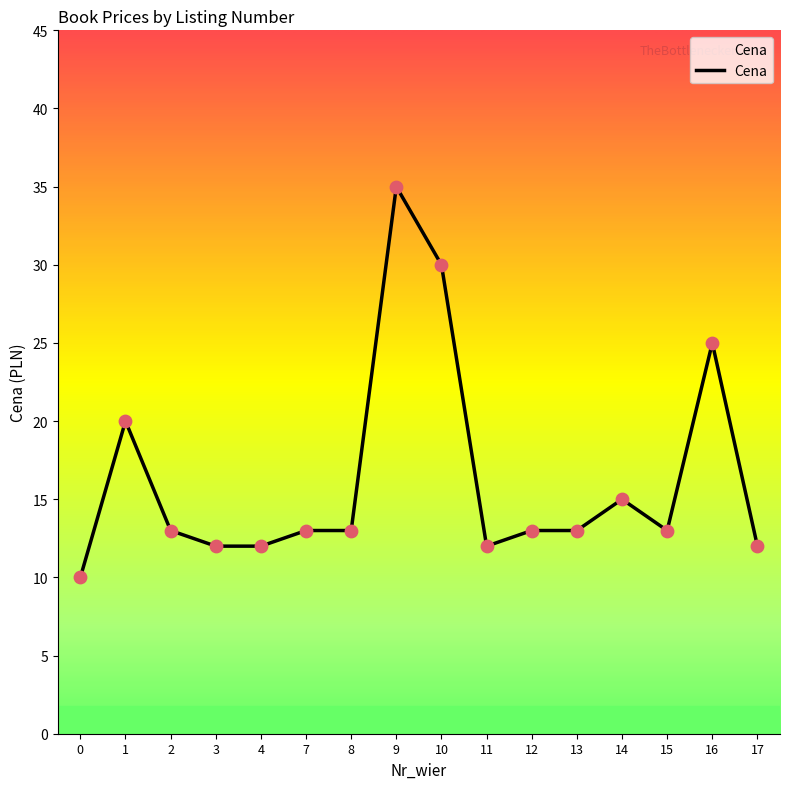

What is the change in value from 4 to 12?

+1